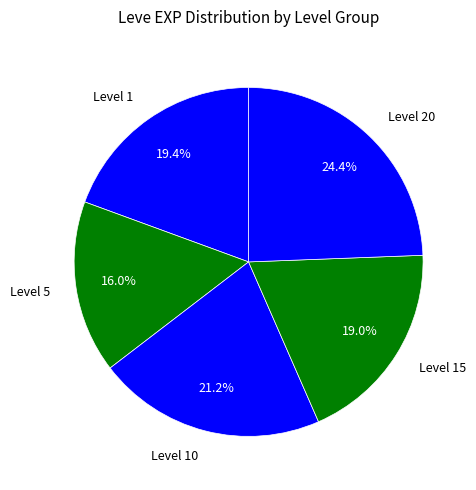

Does any single category account for the majority?

No